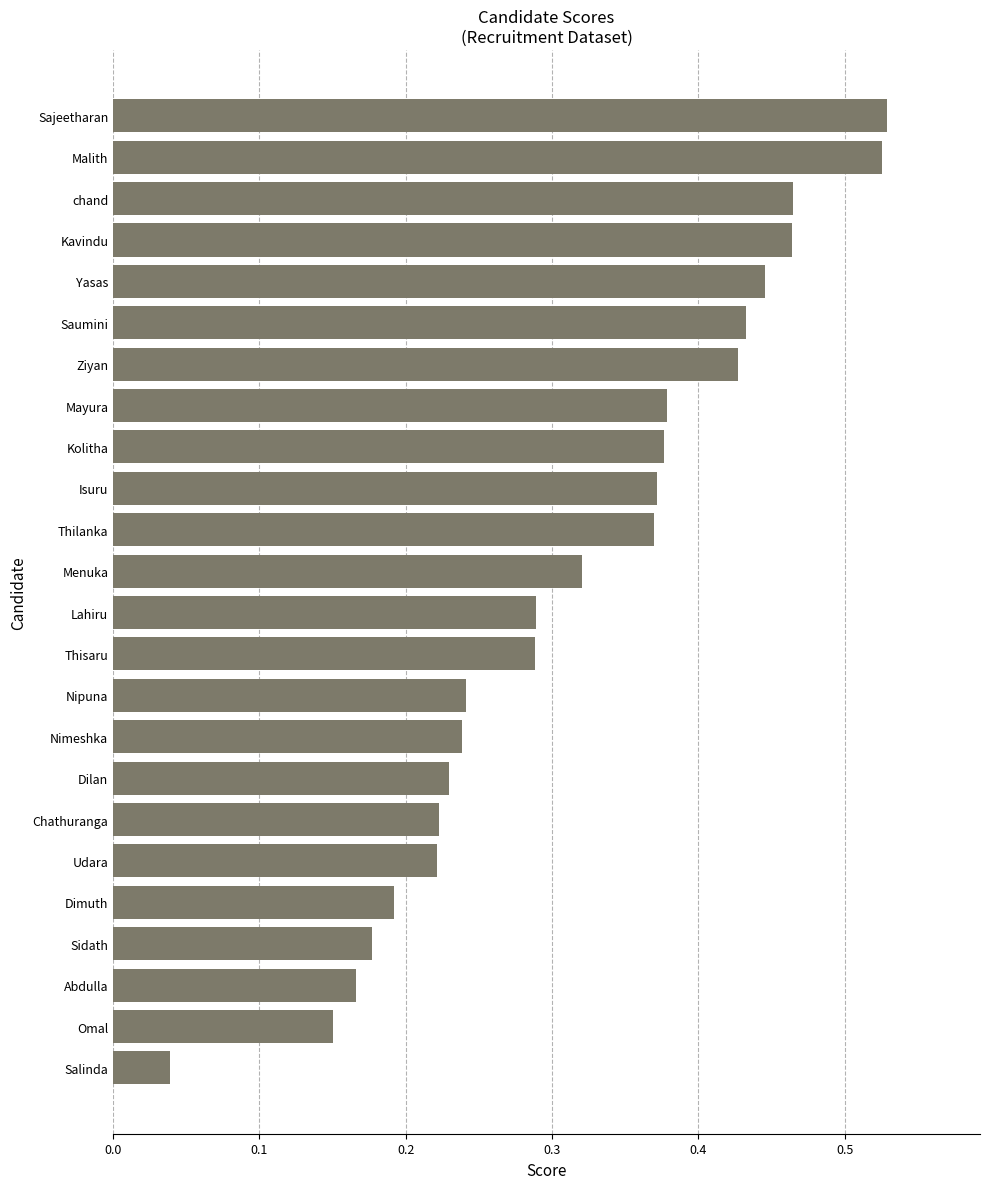

At which category does the chart reach its minimum across all series?

Salinda